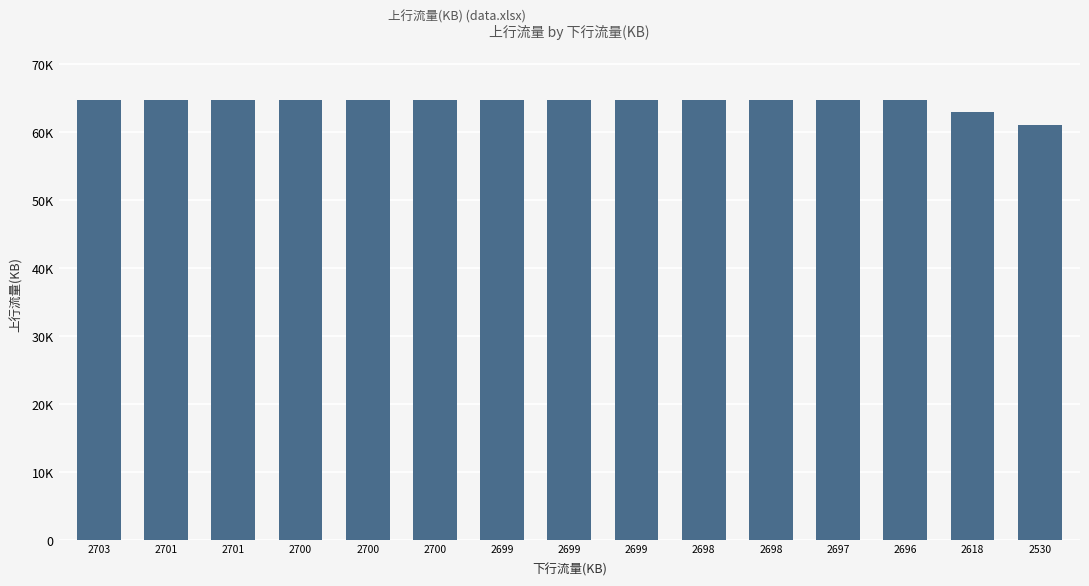

Reading left to right, transcribe all the data shown in this chart.

64762	64751	64741	64734	64730	64729	64727	64725	64715	64713	64704	64697	64695	63021	61095